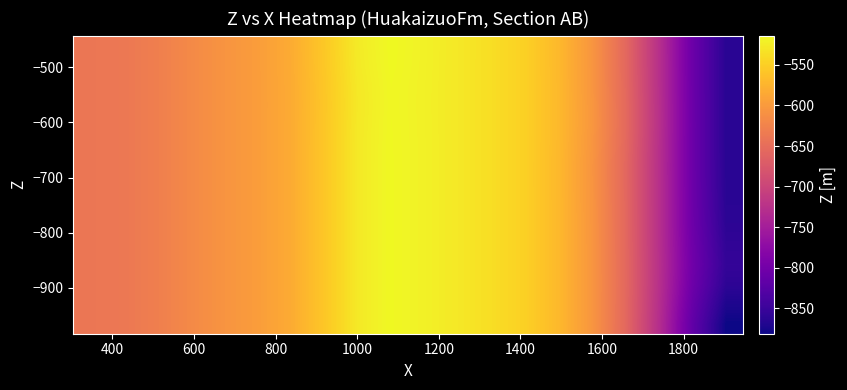

Count the number of data series in this chart.

15